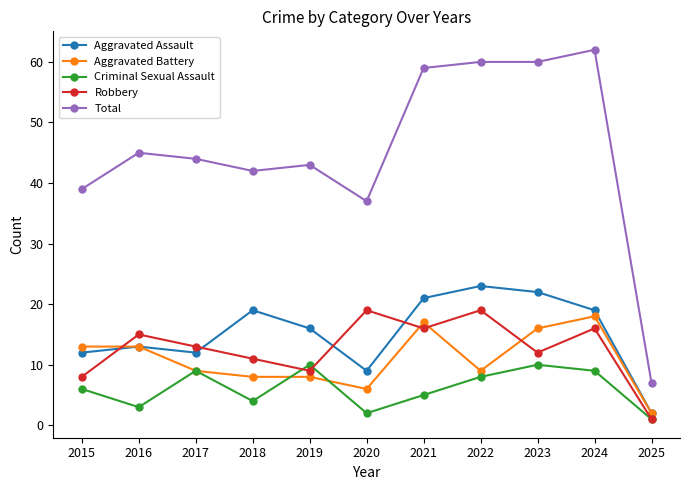

Does the chart display data point markers on the line(s)?

Yes